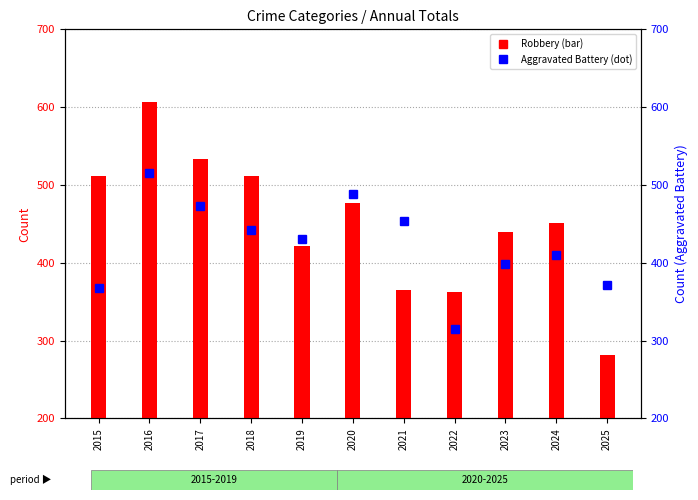

Rank the series by their average value, from highest to lowest.

Robbery, Aggravated Battery